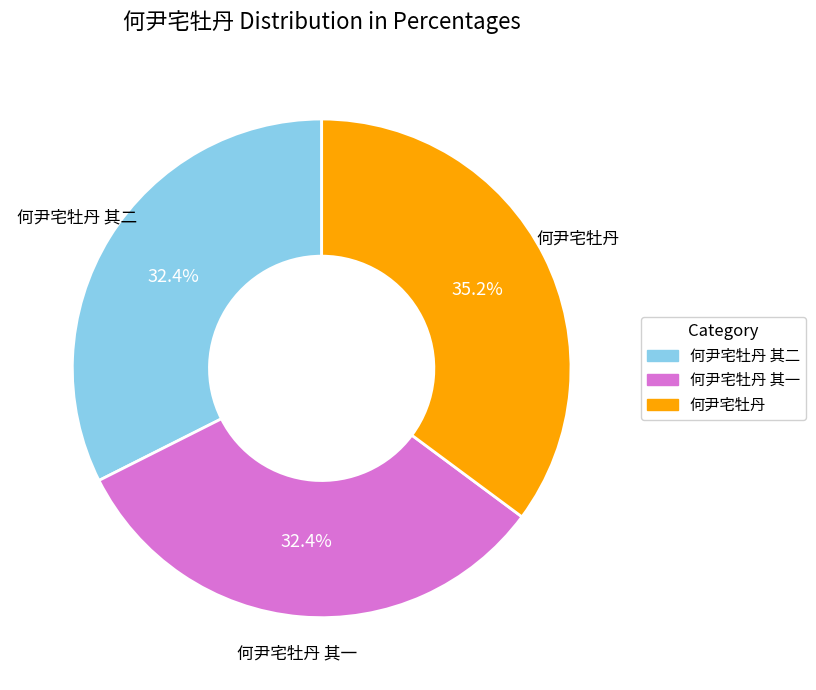

To the nearest percent, what portion does 何尹宅牡丹 其二 represent?

32%